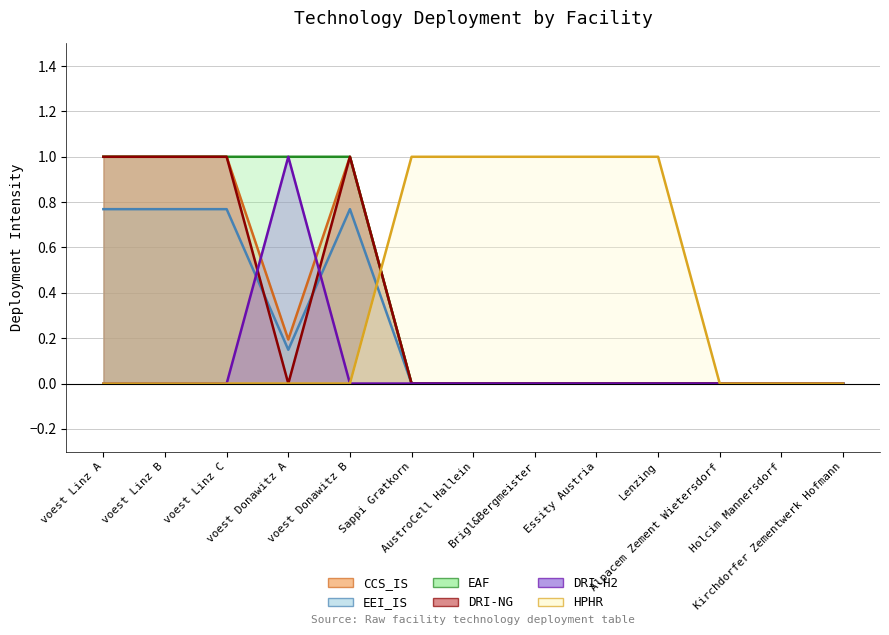

Does the chart display data point markers on the line(s)?

No